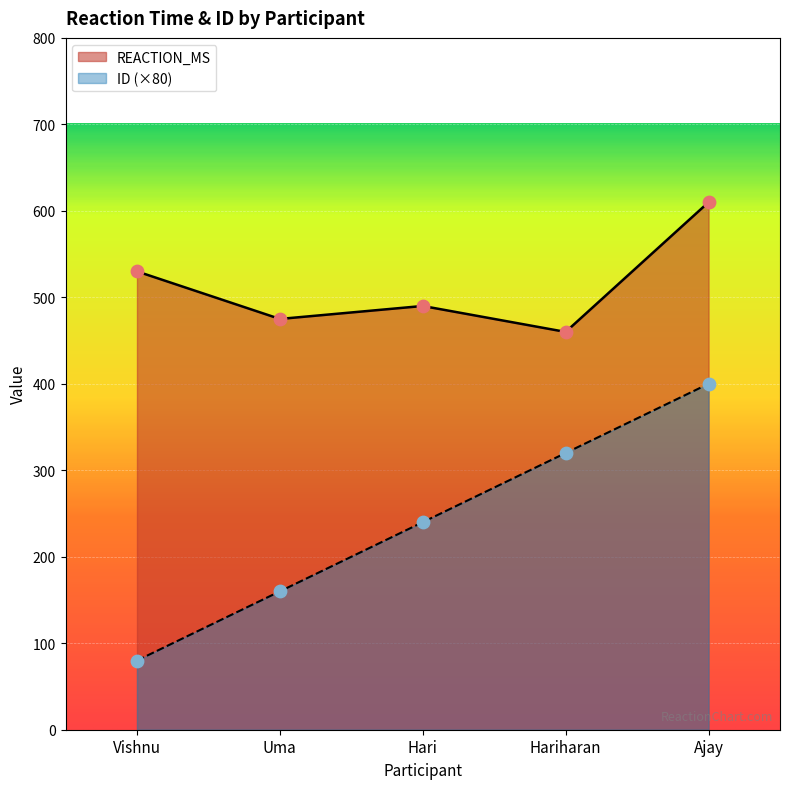

What are all the series names shown in the legend?

REACTION_MS, ID (×80)